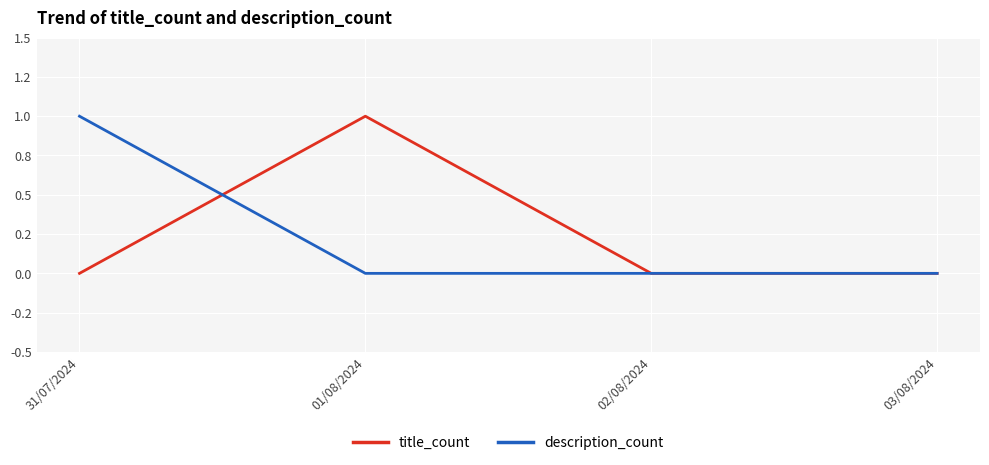

Is it true that description_count equals 1 at 31/07/2024?

True